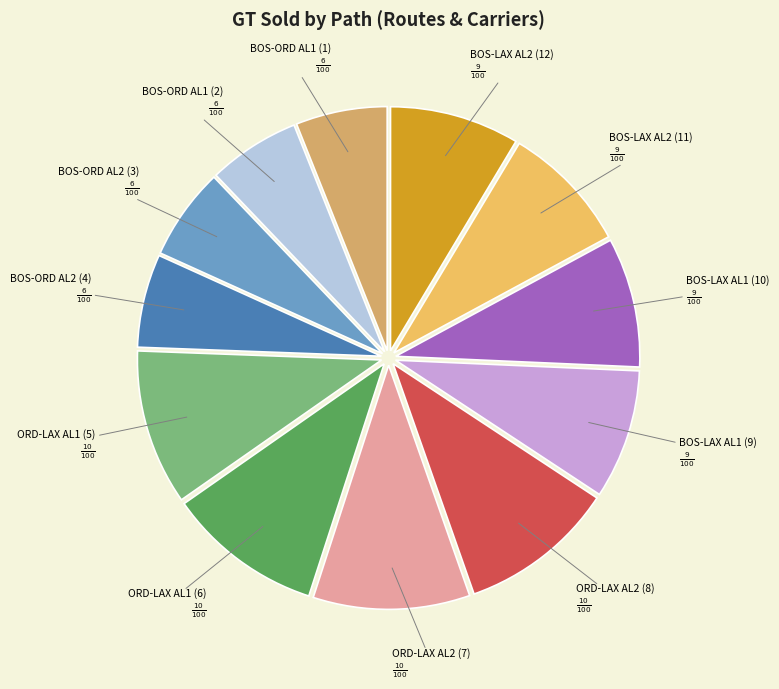

How many segments does this pie chart have?

12